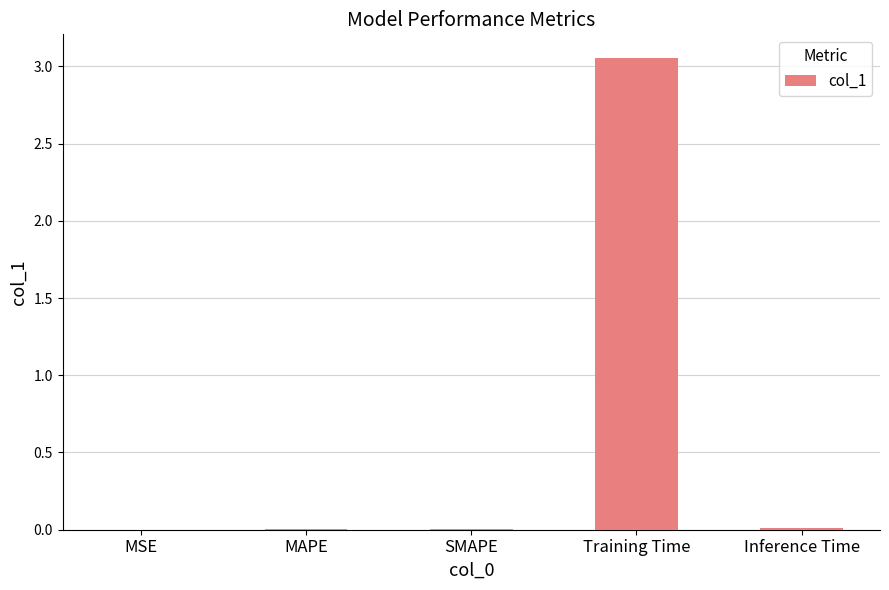

True or false: the data shows 0.0 at MAPE.

True